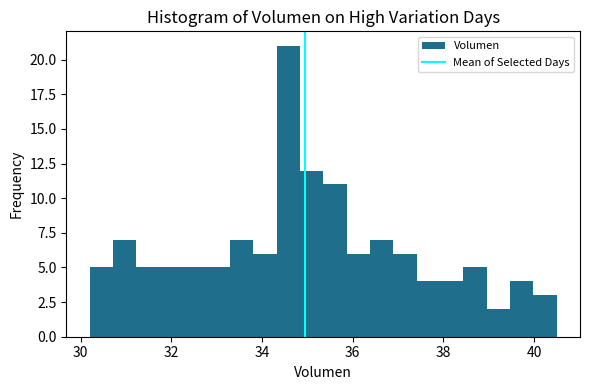

Read against the x-axis, roughly where is the centre of the tallest bar?

34.6